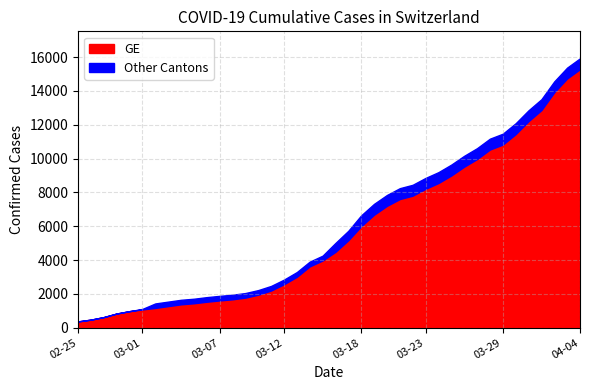

True or false: CH has a value of 691 at 2020-02-26.

False